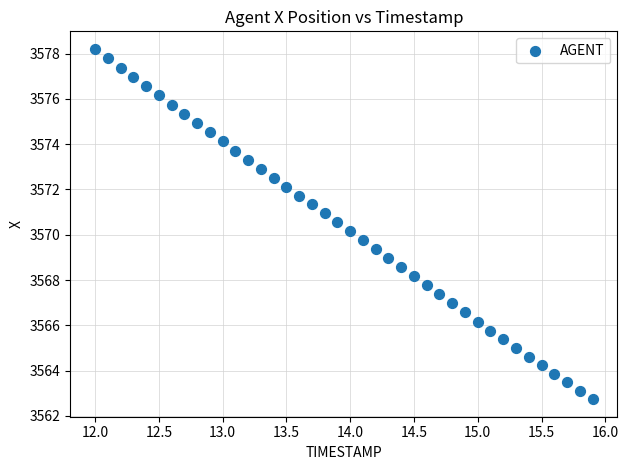

What is the range of Y values (max minus min)?

15.5